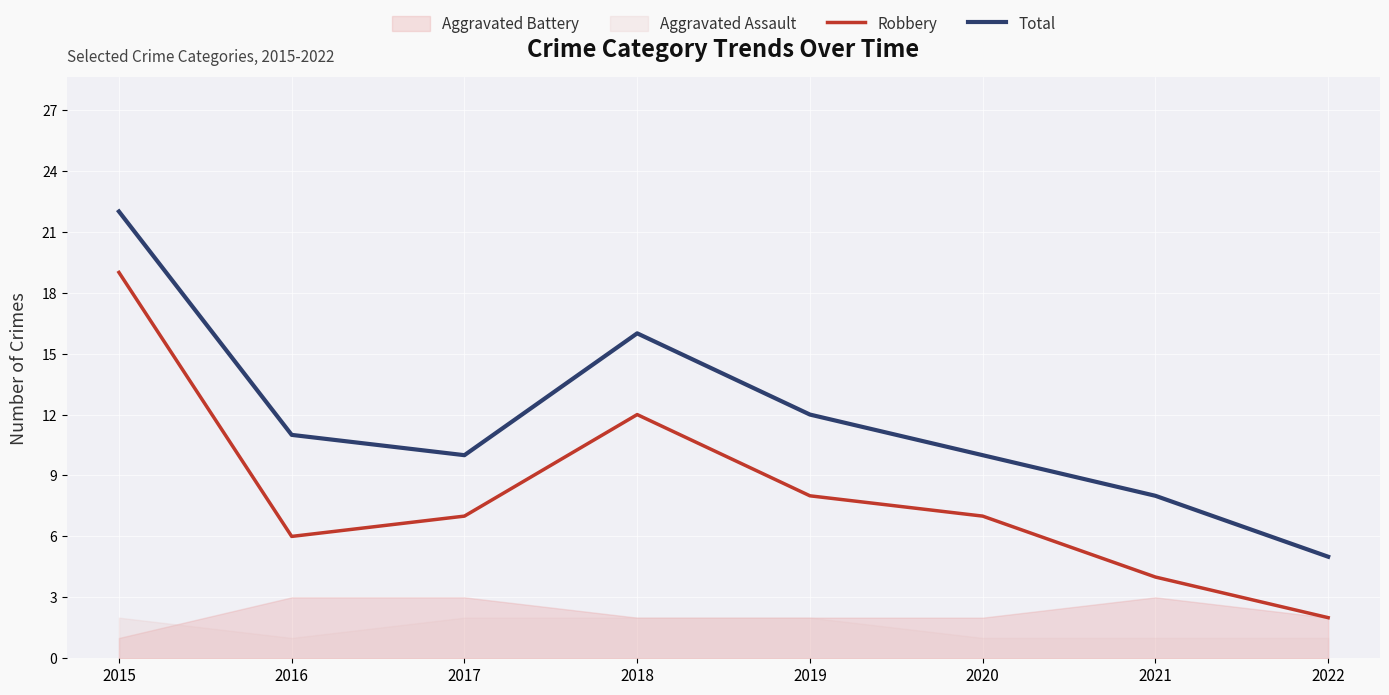

Where does the Robbery series first go above 7?

2015